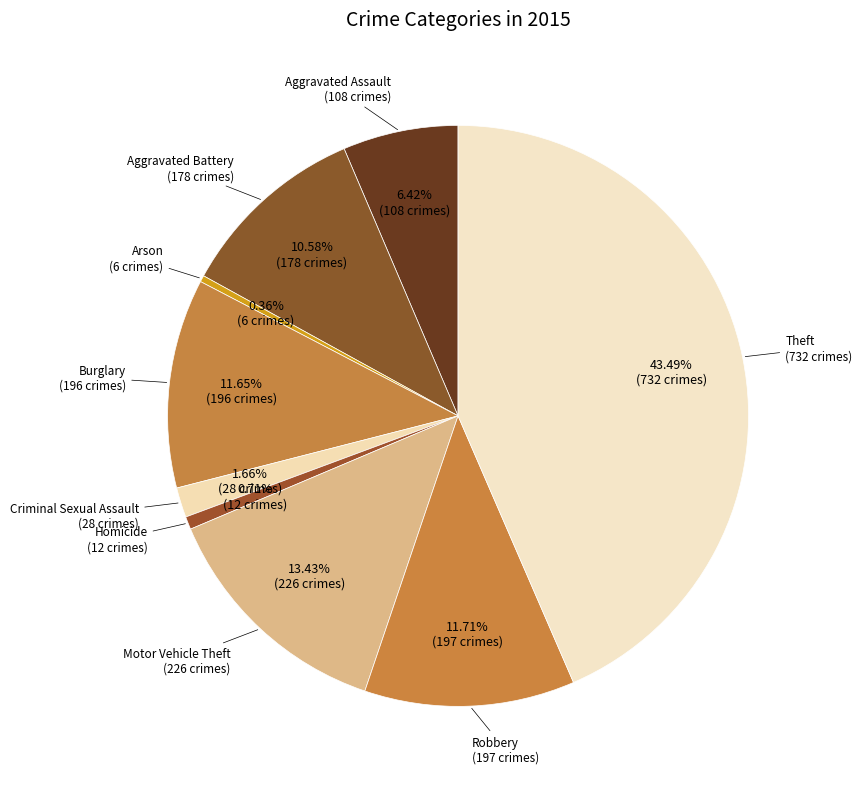

Does Homicide account for over 50% of the chart?

No